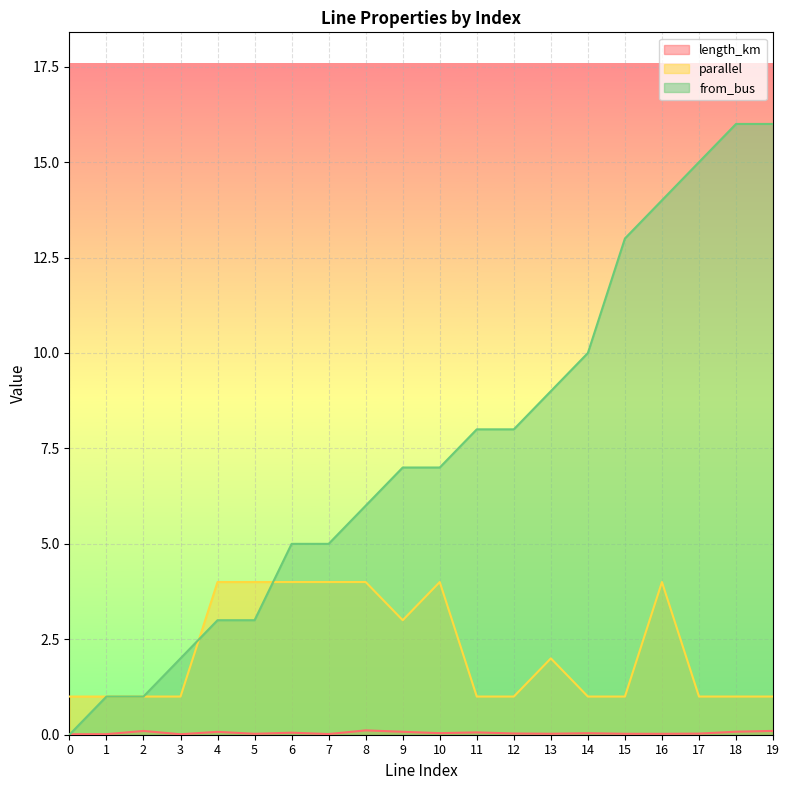

Count the number of categories in the chart.

20